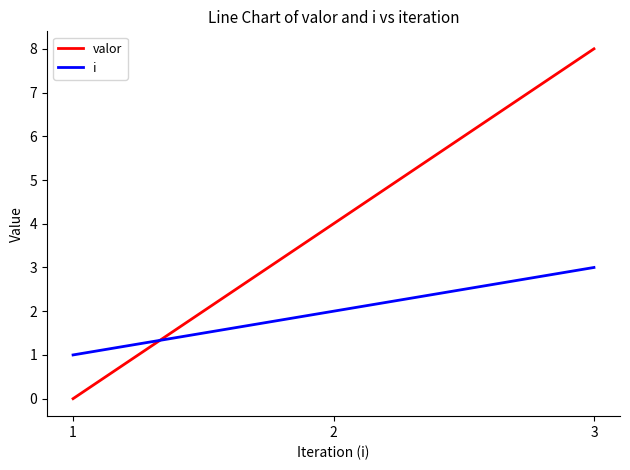

True or false: valor has a value of 4 at 3.

False